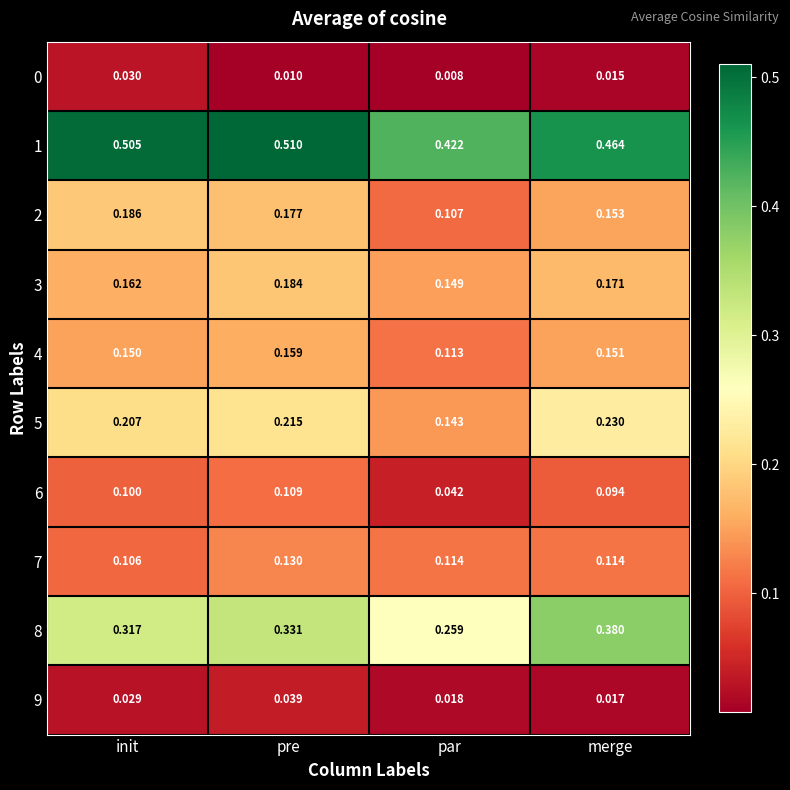

Rank the categories by 6 value from lowest to highest.

par, merge, init, pre